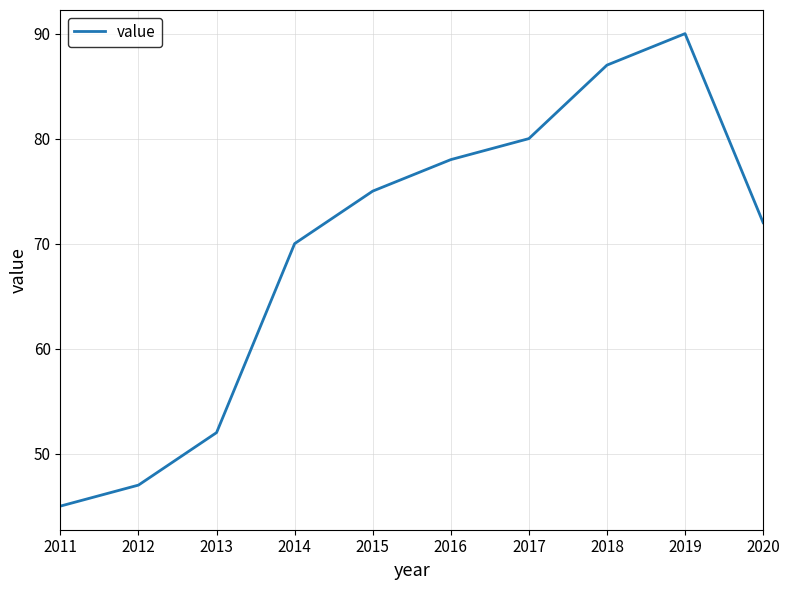

What is the ratio of the value at 2020 to the value at 2013?

1.4